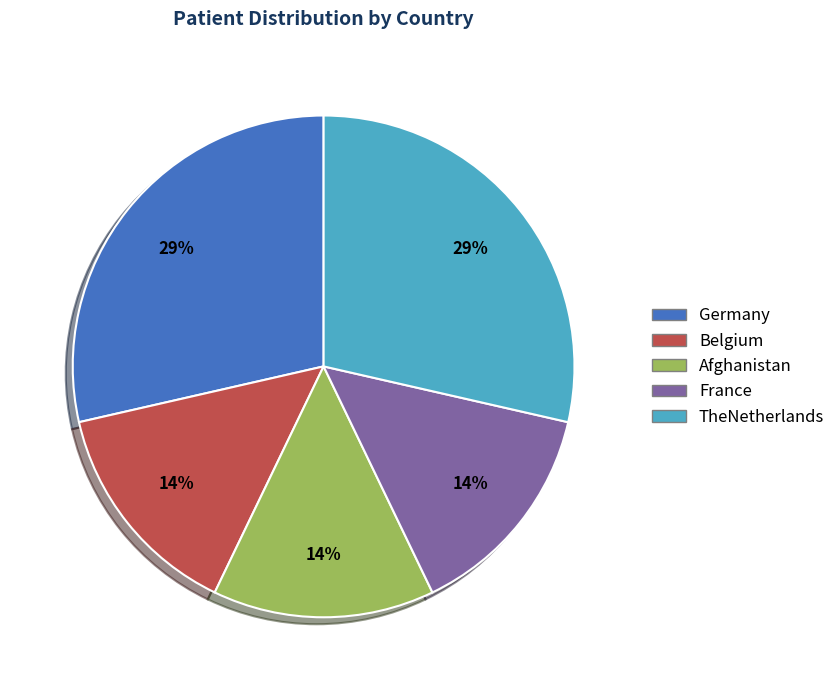

Does any single category account for the majority?

No